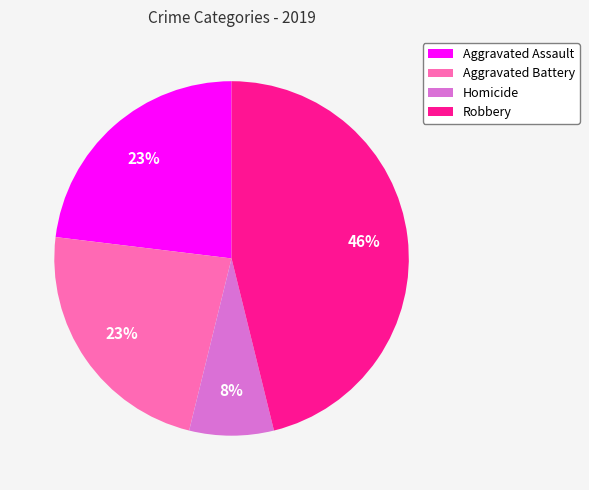

To the nearest percent, what is the average slice percentage?

25%